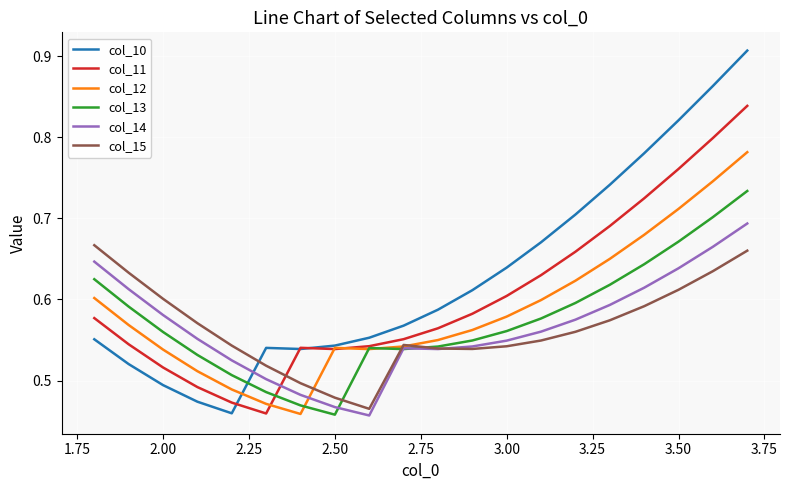

Count the col_14 values in the range 0 to 1.

20